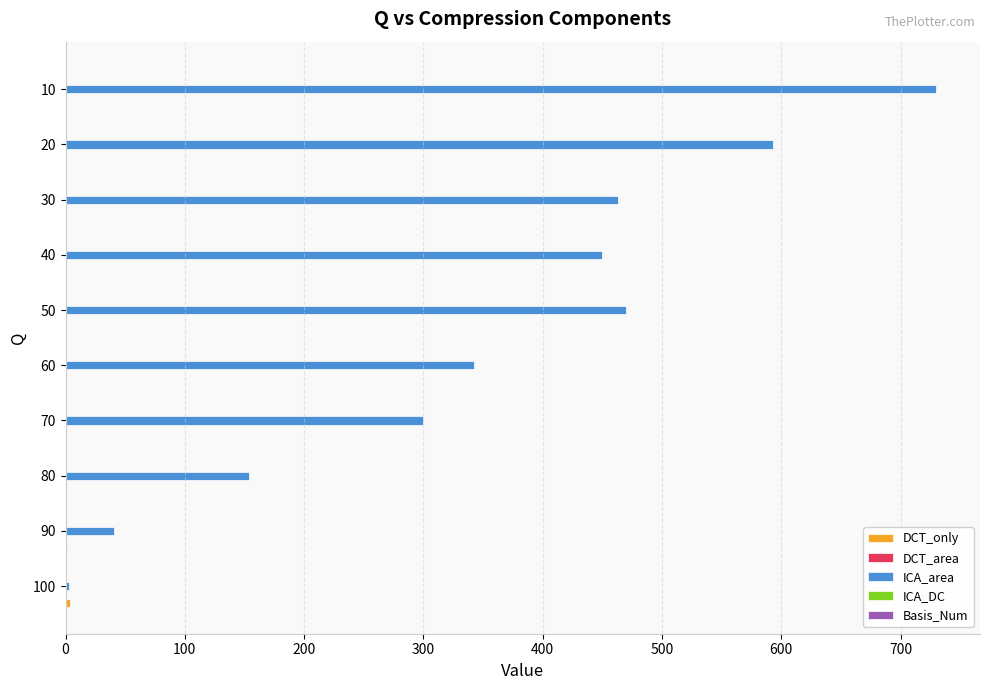

Which series changed the most between 90 and 10?

ICA_area